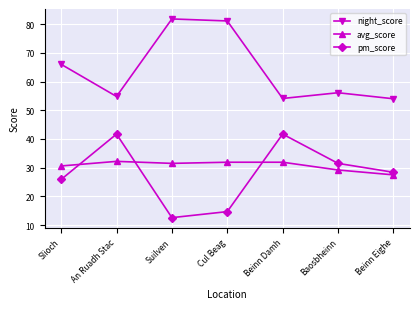

What is the lowest value of the avg_score series?

27.5